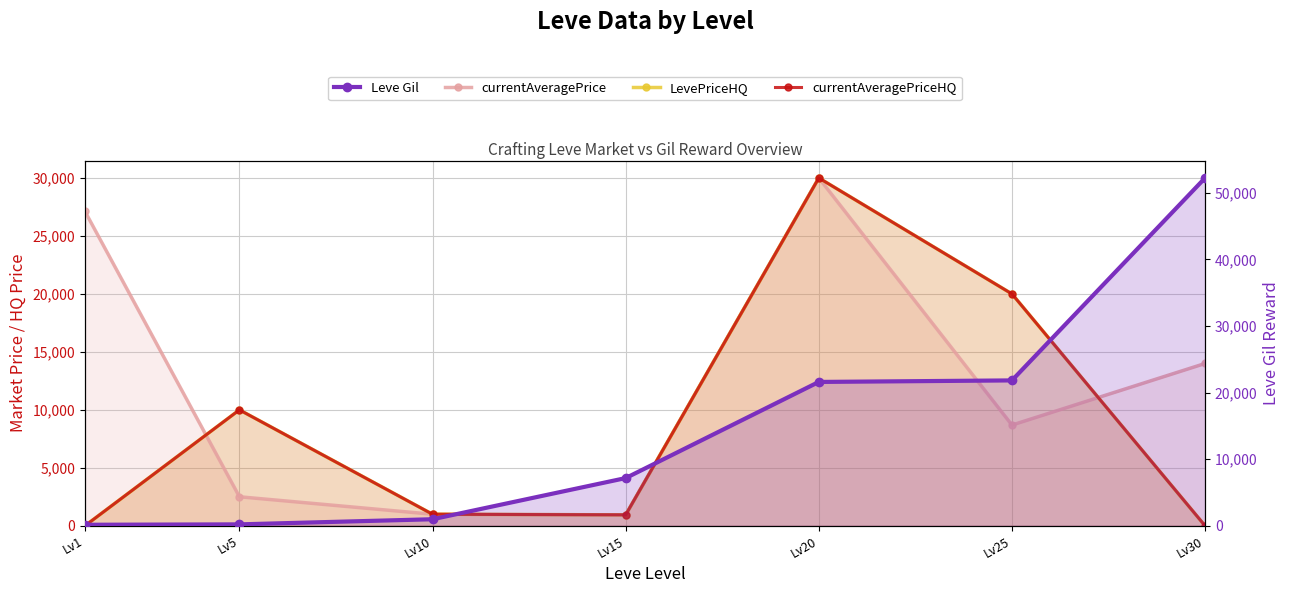

Reading left to right, what are all the values shown in this chart?

currentAveragePrice: 27128	2507	1000	943	30000	8691	14000
LevePriceHQ: 0	10000	1000	948	30000	20000	0
currentAveragePriceHQ: 0	10000	1000	948	30000	20000	0
Leve Gil: 160	220	990	7170	21600	21830	52220